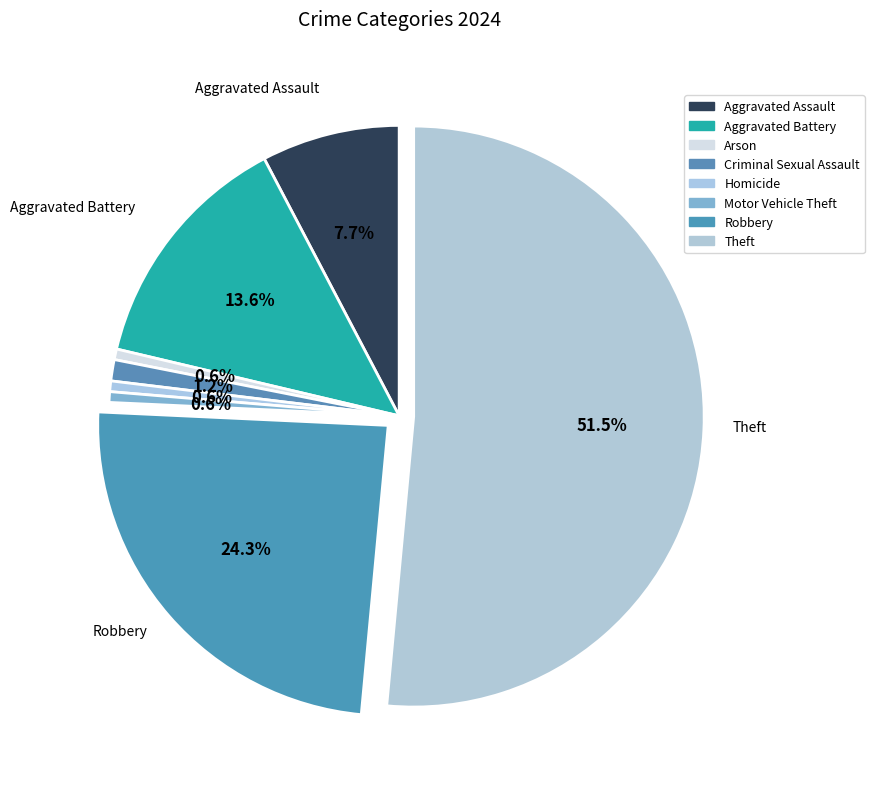

Which has a higher value, Arson or Motor Vehicle Theft?

Arson